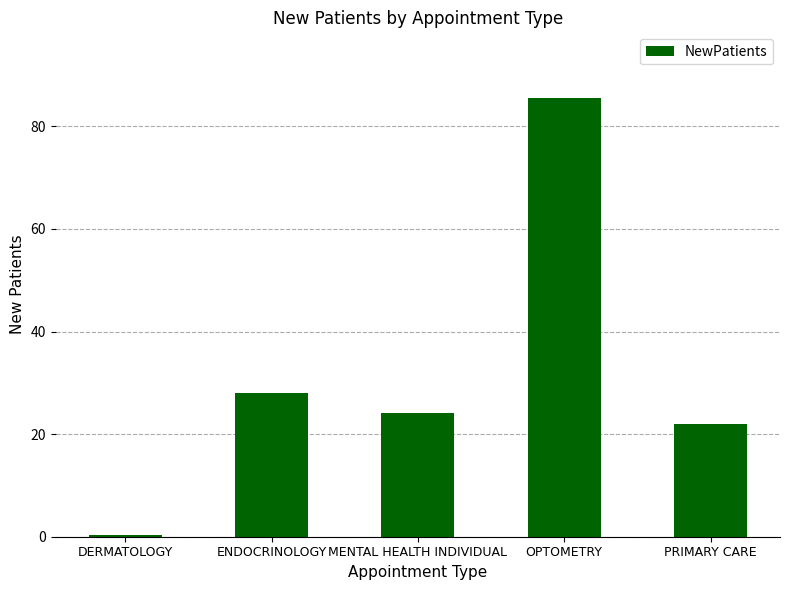

How many categories are shown in the chart?

5